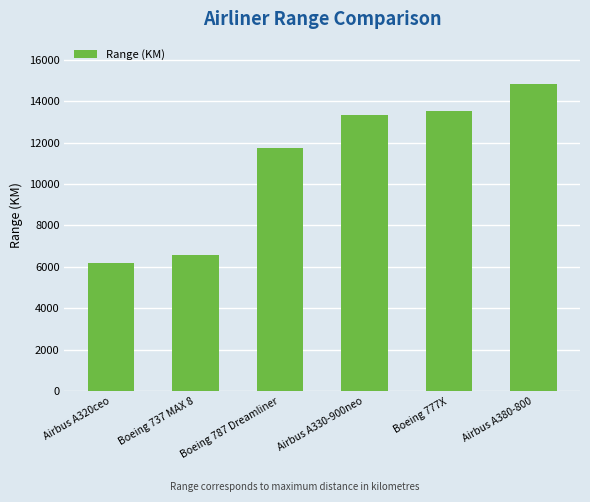

What is the smallest value displayed?

6200